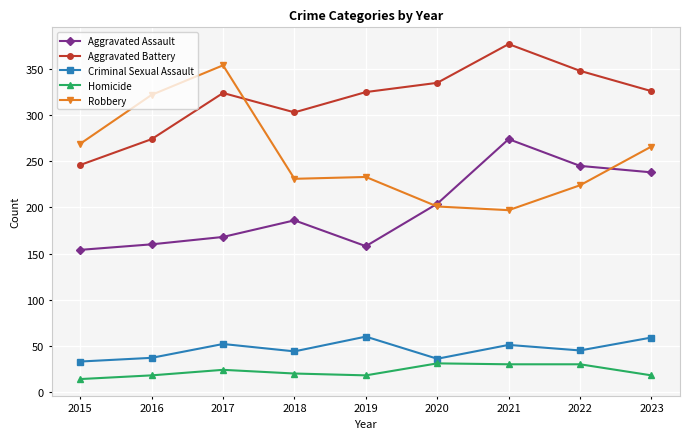

At which category does Aggravated Battery reach its first local peak?

2017